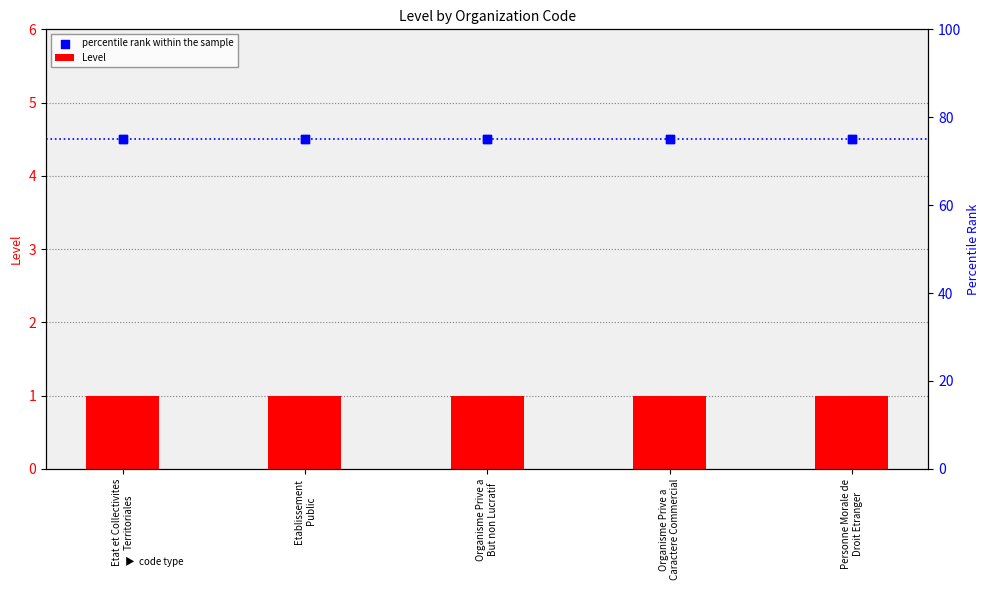

Which series has the largest total across all categories?

percentile rank (right axis)